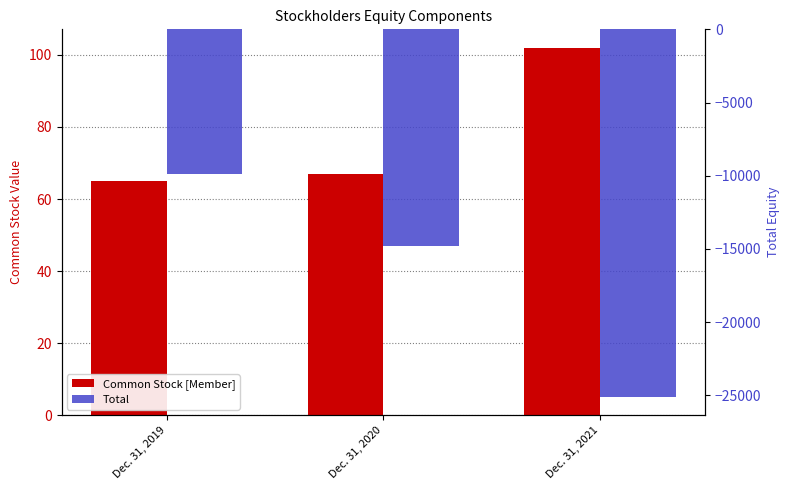

At which category does the chart reach its peak across all series?

Dec. 31, 2021